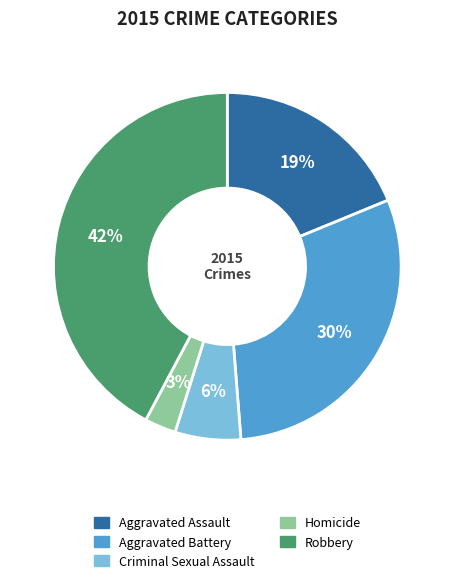

The Homicide slice represents 15% of the pie. True or false?

False